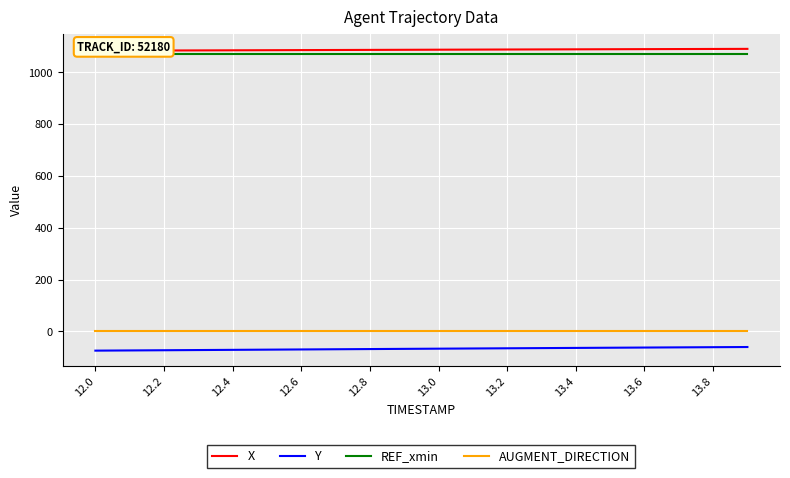

What is the maximum value shown in the chart?

1090.3